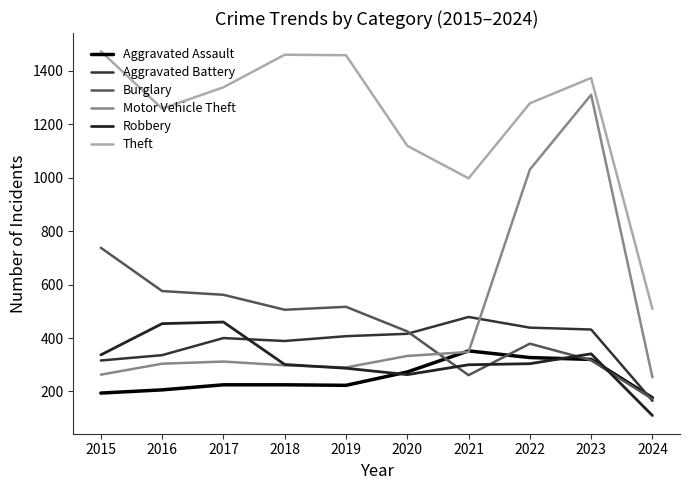

What is the spread (max minus min) of values at 2024?

399